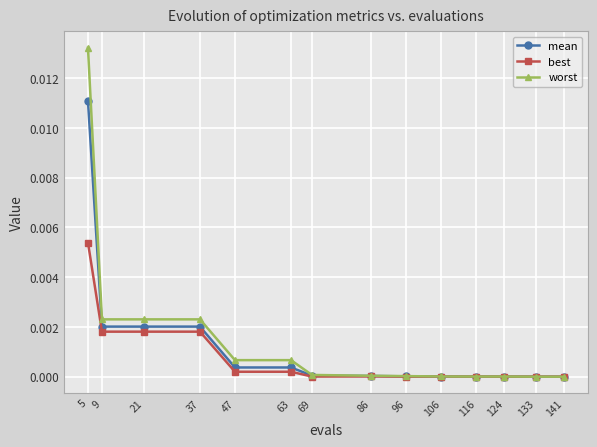

The mean series shows 0.0 at 47. True or false?

True